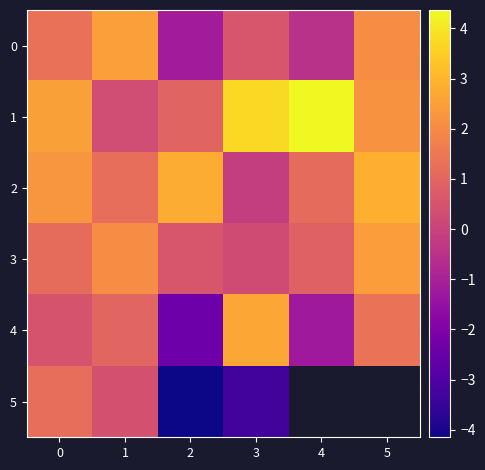

Which category has the highest value in the 2 series?

5